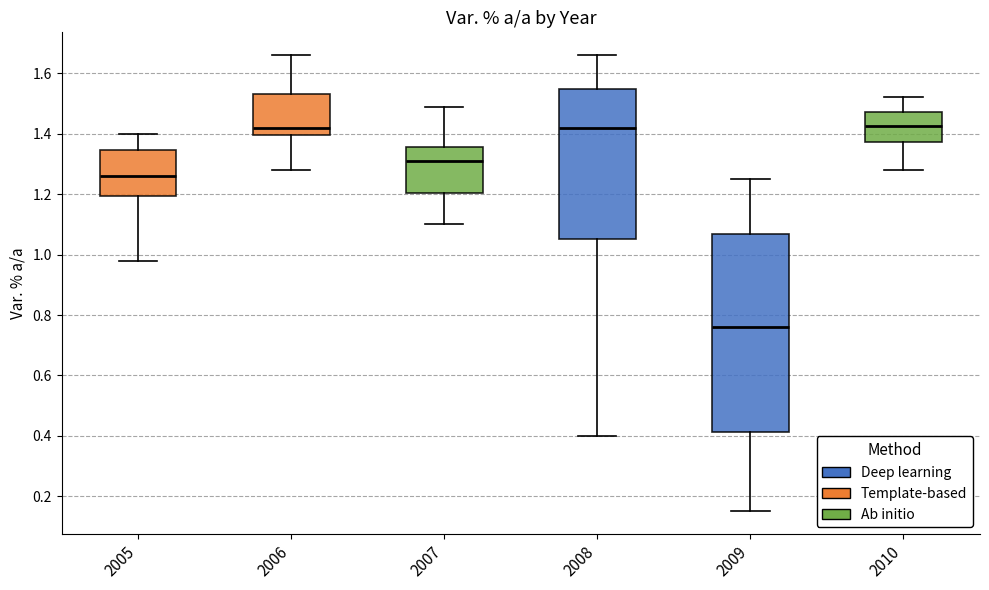

Where does the lower whisker of the box at x = 2006 end on the y-axis? The values are not printed on the chart, so give them approximately, as read against the axis.

1.28